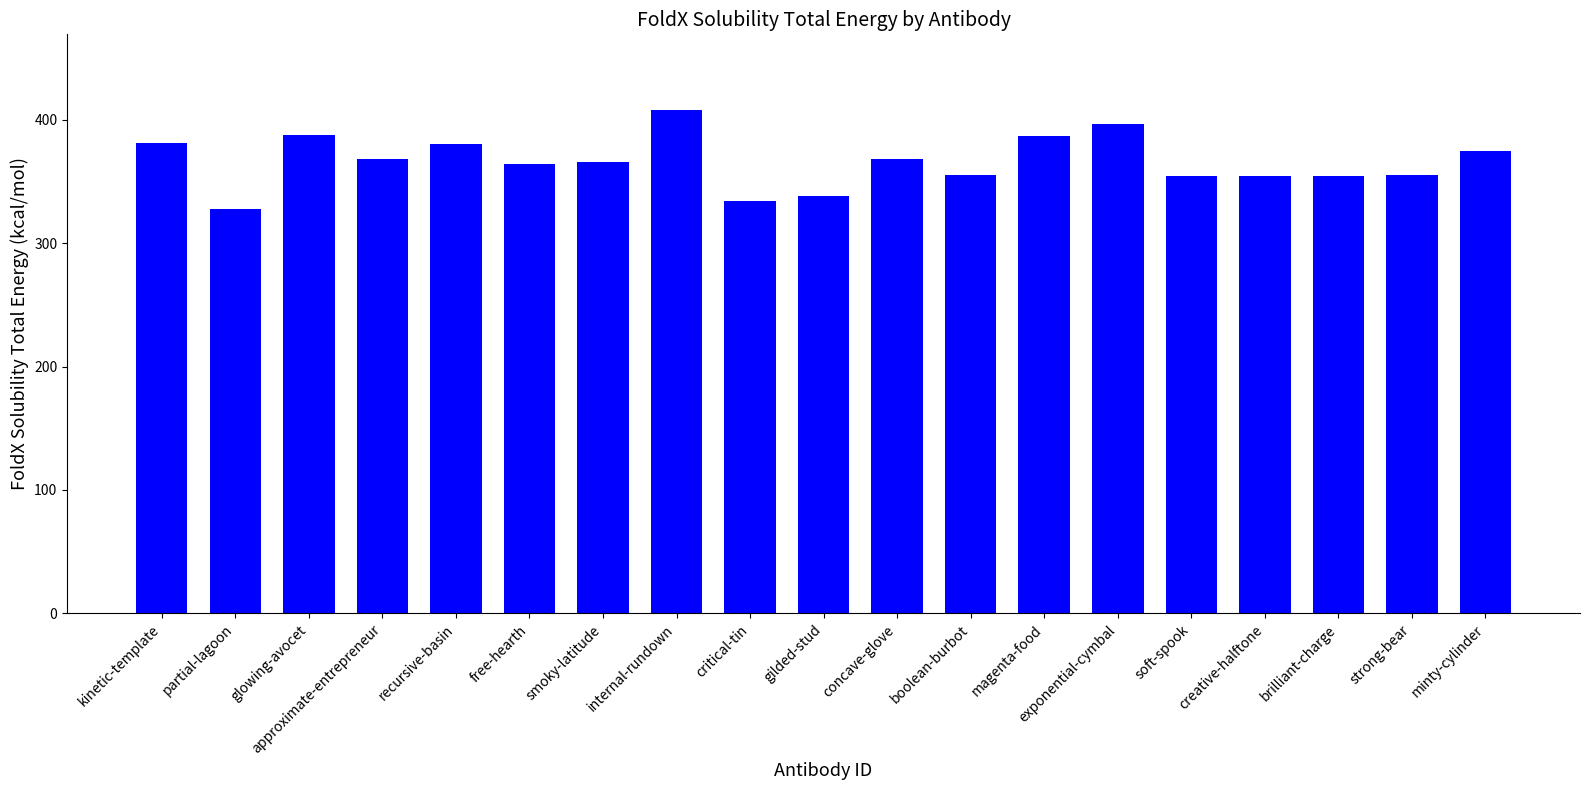

Read the value at glowing-avocet.

387.7